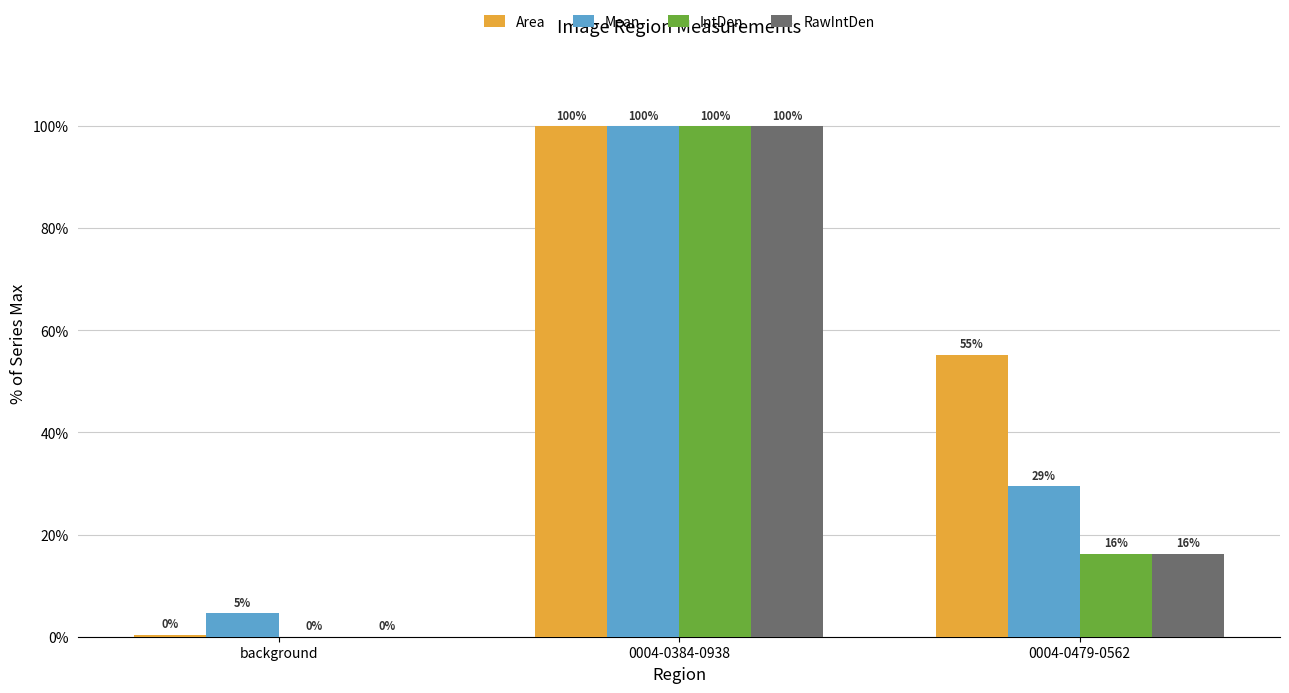

At which label is Area closest to 50?

0004-0479-0562